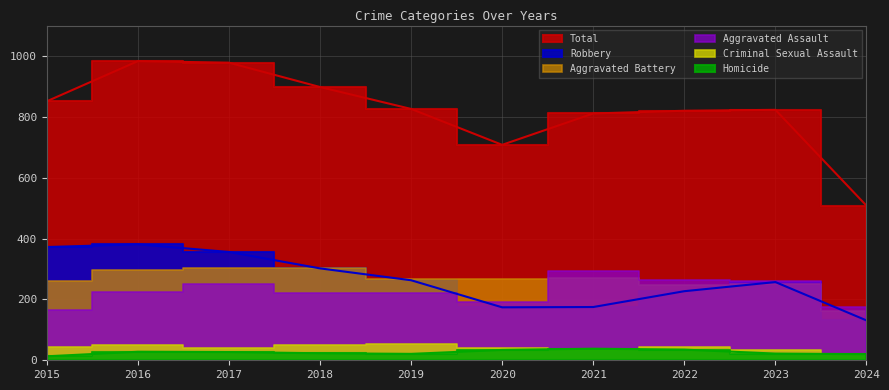

In Total, how many points are higher than both neighbors (excluding endpoints)?

2